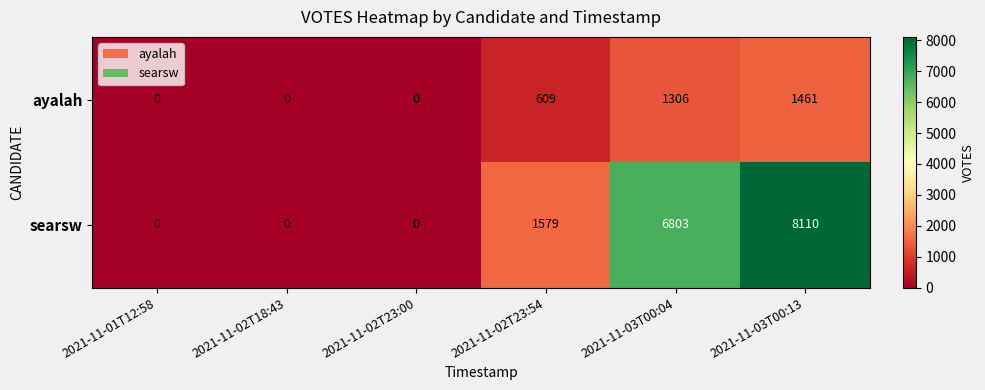

What is the difference between the second highest and minimum values in the searsw series?

6803